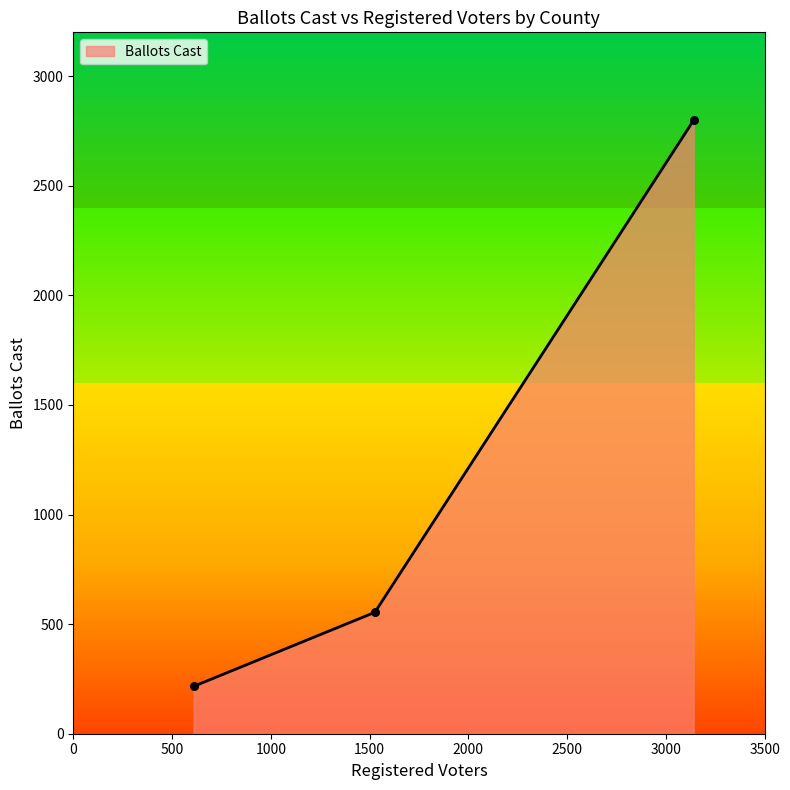

What is the change in value from Ocilla to Holt?

-2583